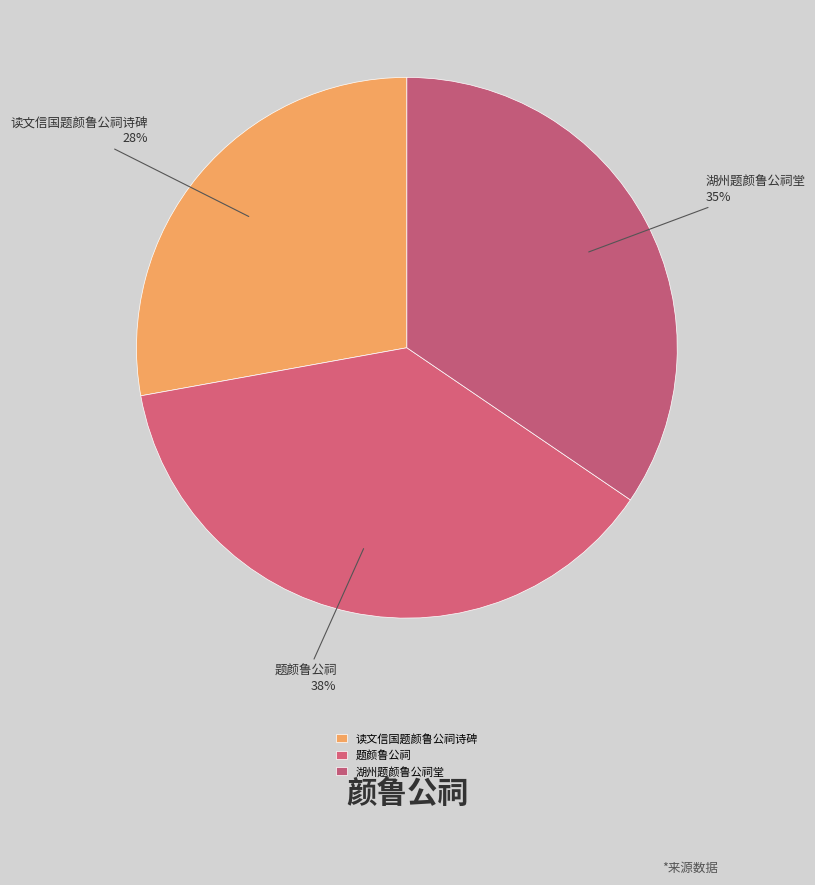

Count the number of slices in the pie.

3